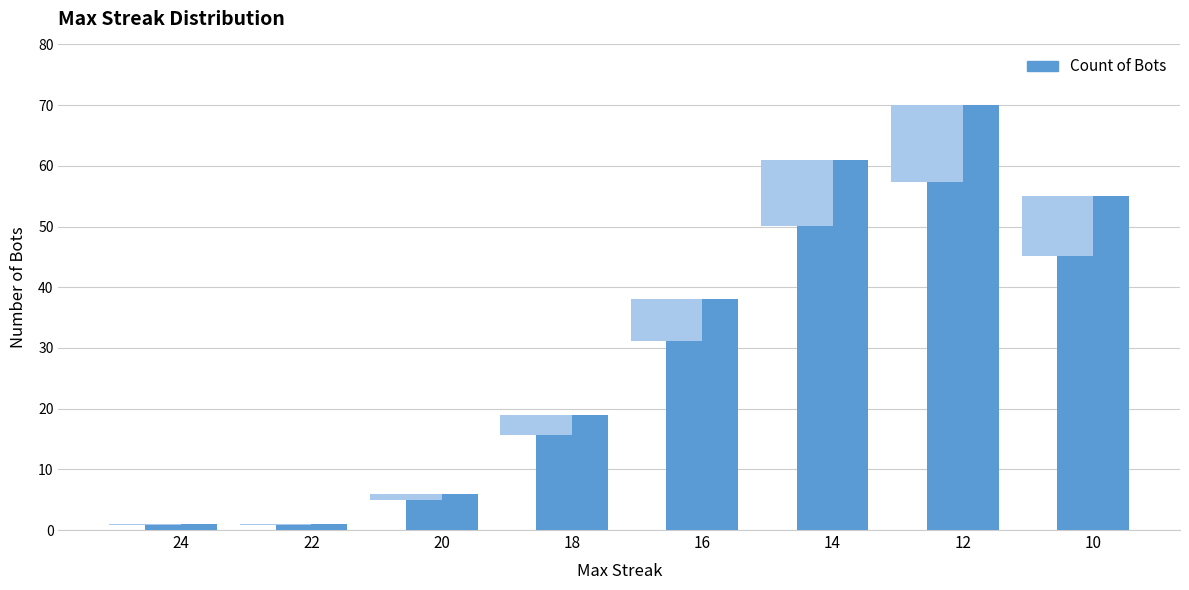

Reading left to right, extract all data points from this chart.

1	1	6	19	38	61	70	55